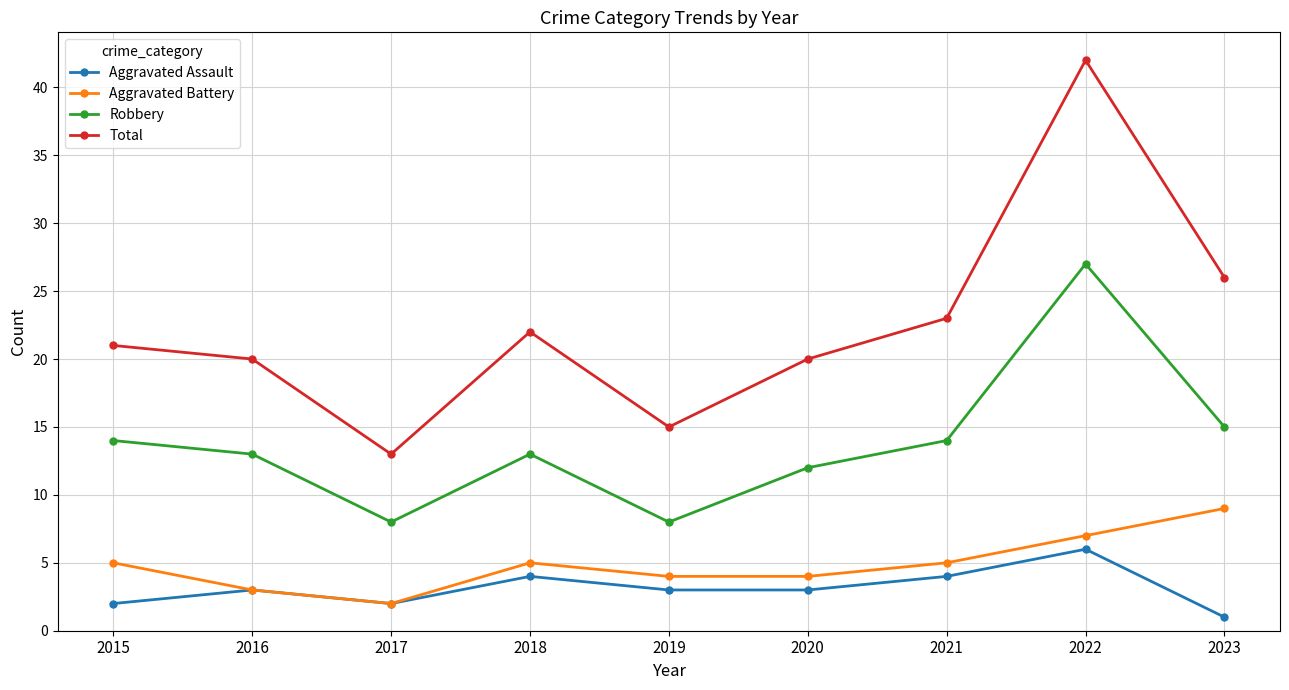

List the series in order of their peak value, lowest first.

Aggravated Assault, Aggravated Battery, Robbery, Total